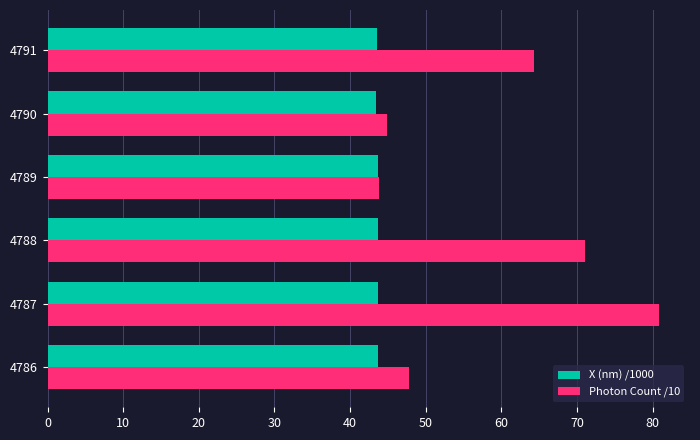

At how many categories does at least one series exceed 75?

1